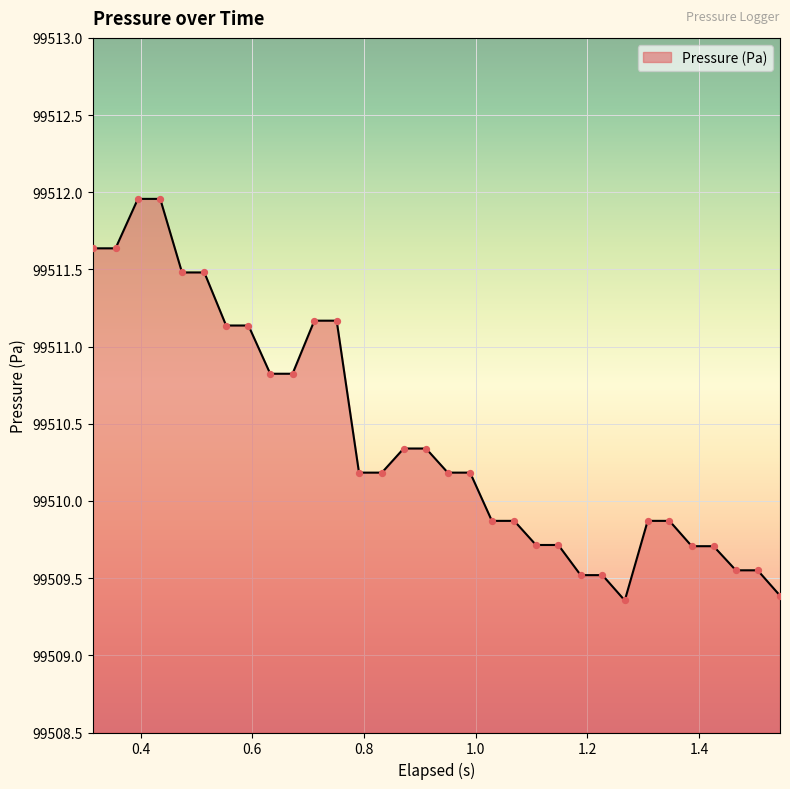

What is the maximum value shown in the chart?

99512.0